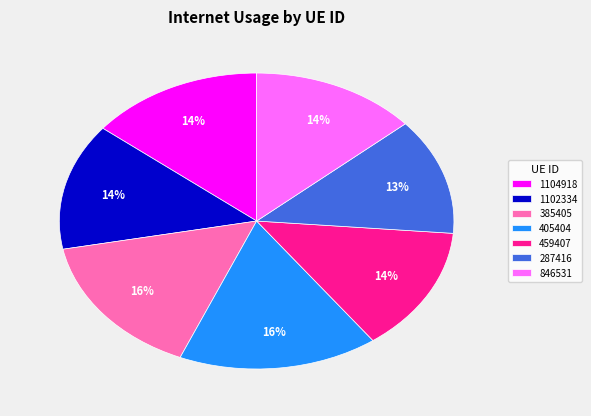

Which slice is the smallest?

287416